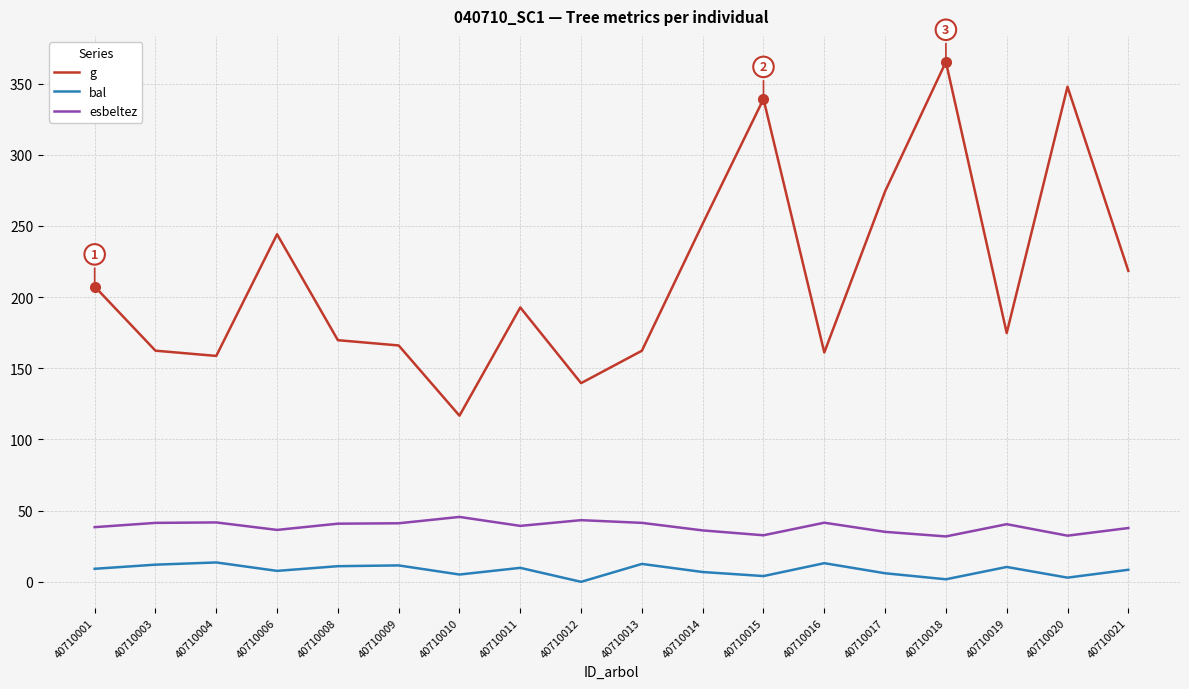

Where is g nearest to the value 240?

40710006